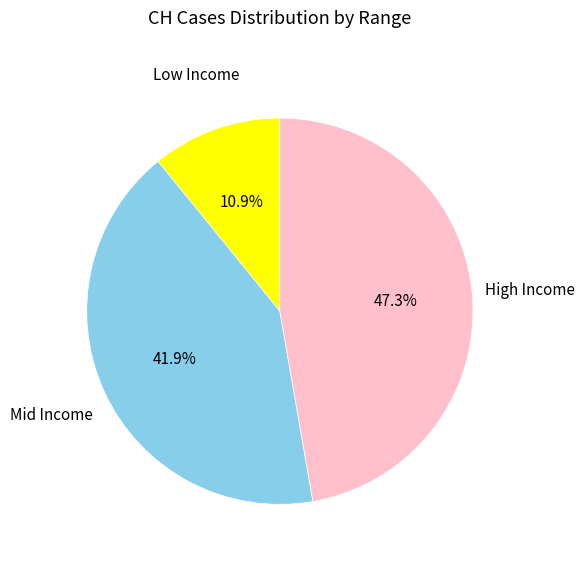

Is there a majority slice in this chart?

No